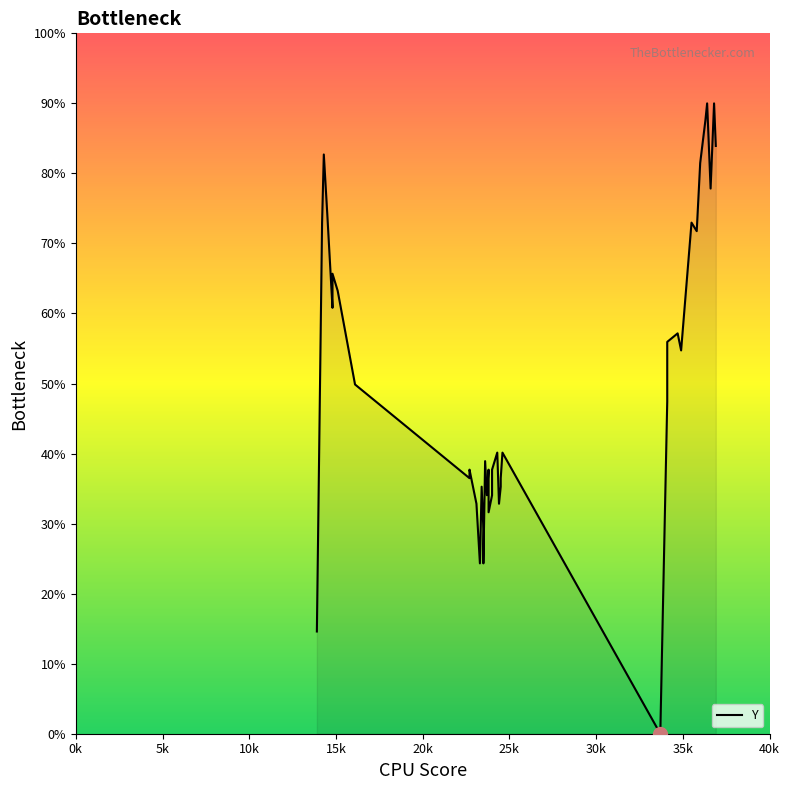

What is the difference between the second highest and minimum values?

90.0